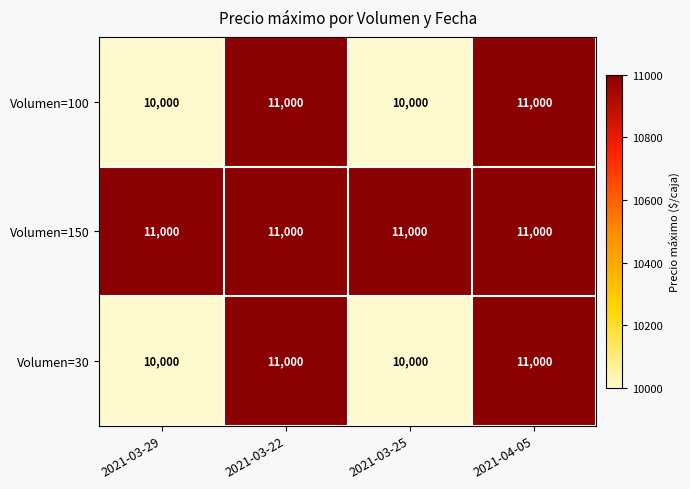

What is the total value across all series at 2021-03-29?

31000